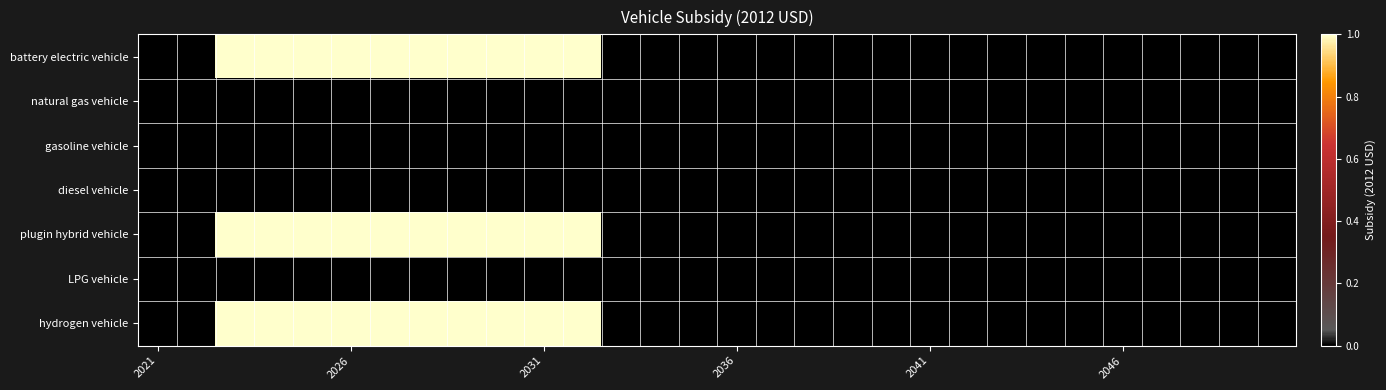

At which category does the chart reach its minimum across all series?

2021